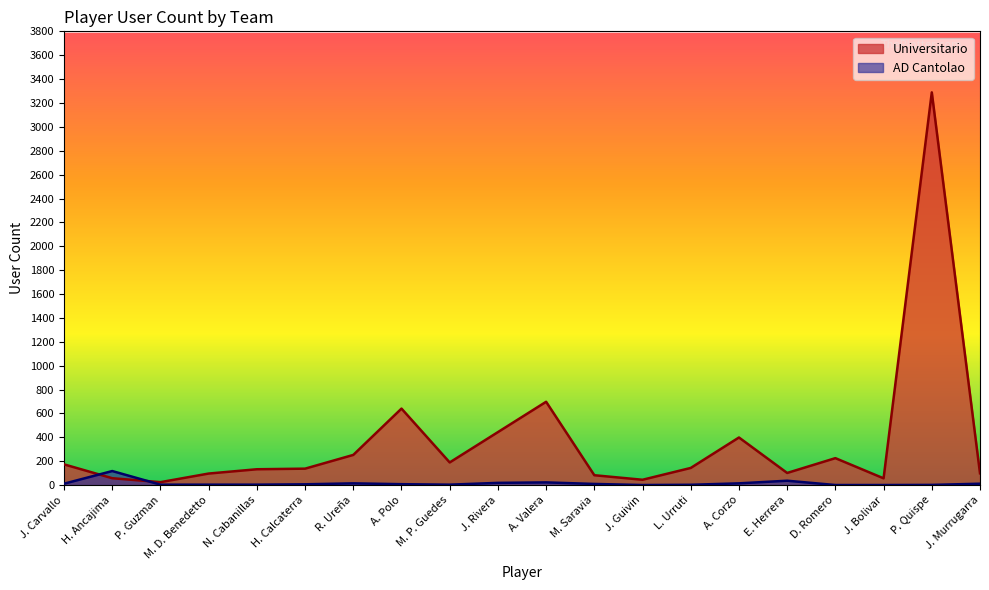

What is the label of the 18th point from the left?

J. Bolivar